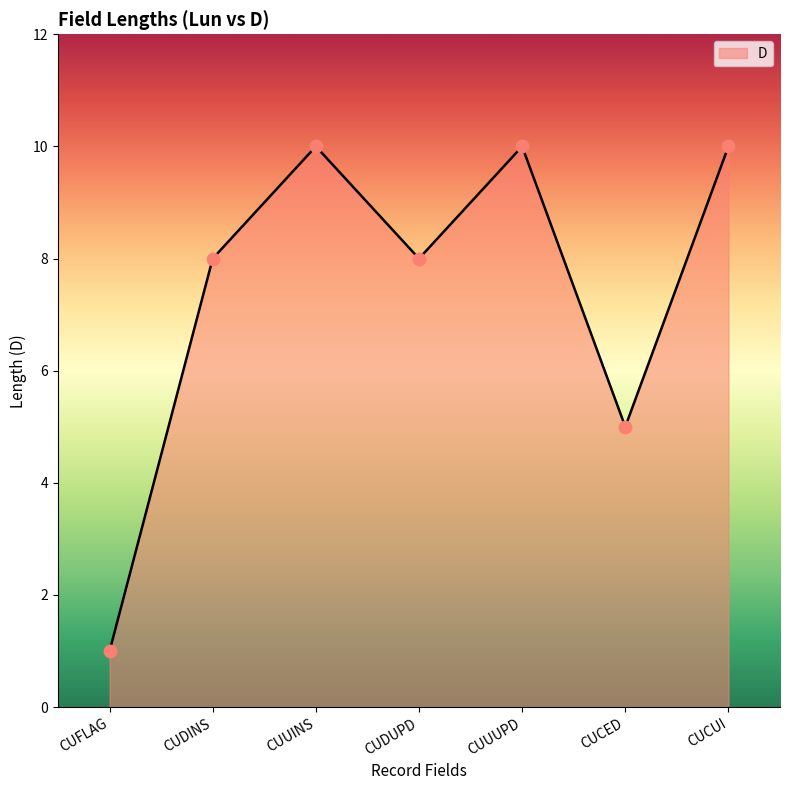

What is the change in value from CUDINS to CUUUPD?

+2